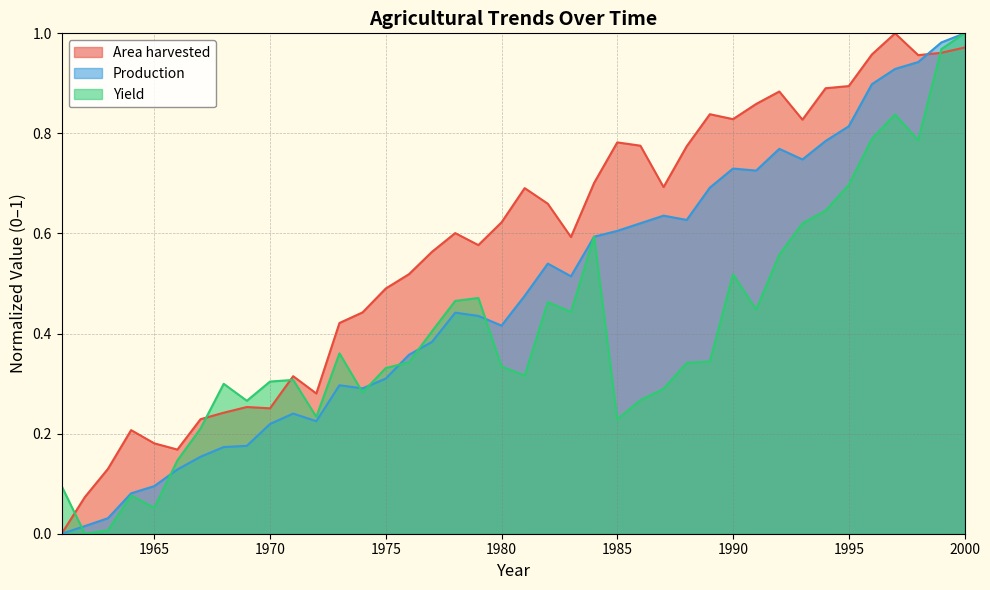

Where is the first local maximum for Production?

1971